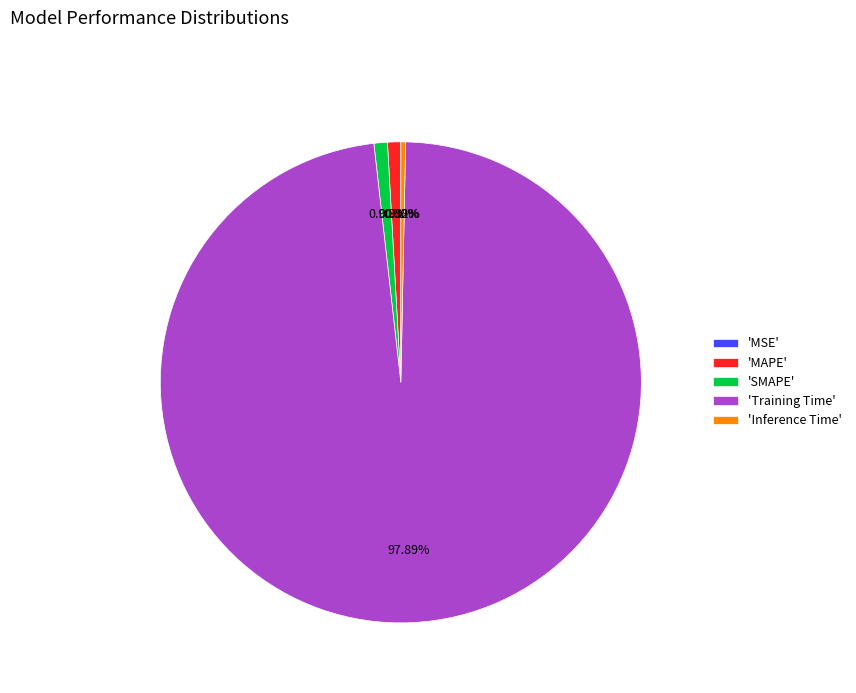

Which has a higher value, 'Inference Time' or 'SMAPE'?

'SMAPE'